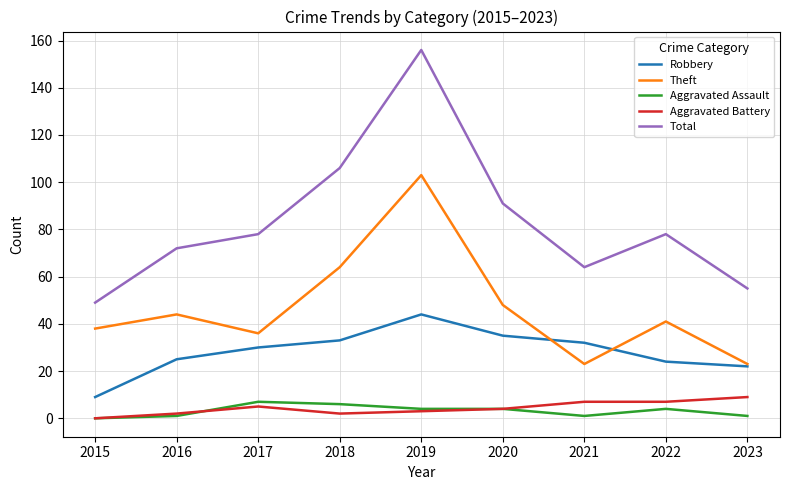

What is the difference between the Theft values at 2023 and 2022?

18